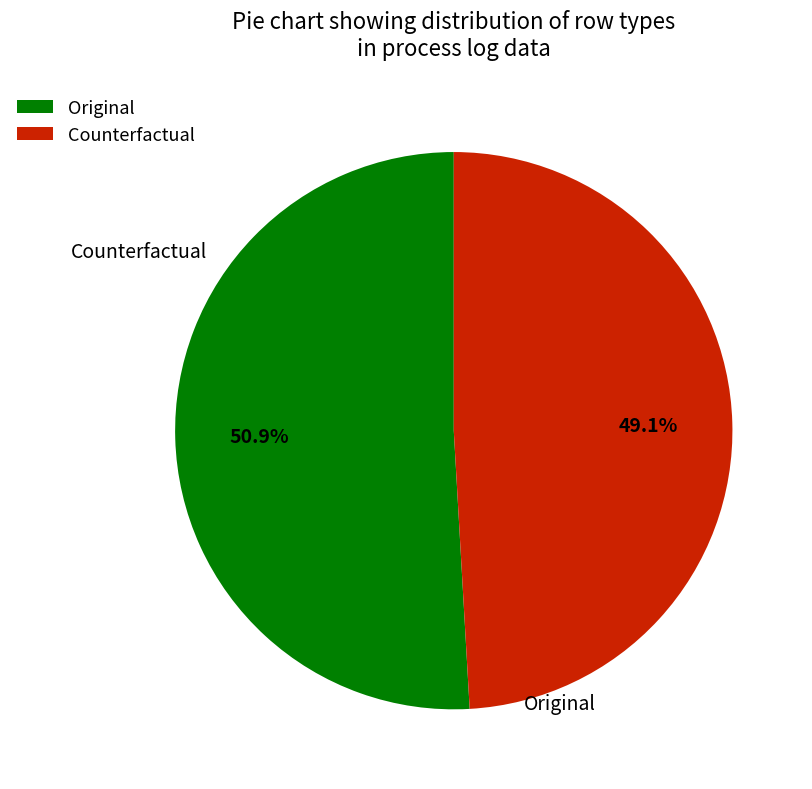

Which category accounts for the majority?

Original